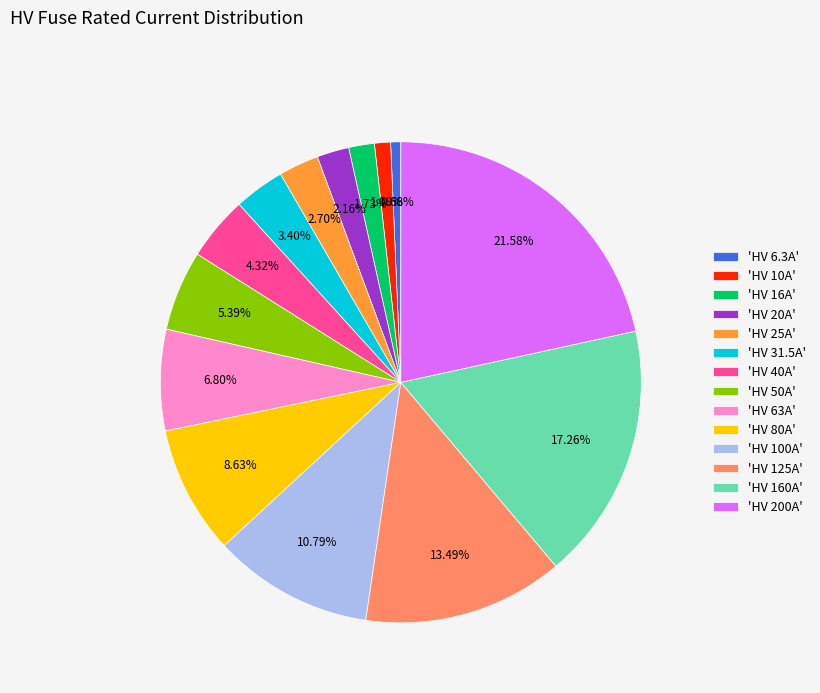

How many segments does this pie chart have?

14